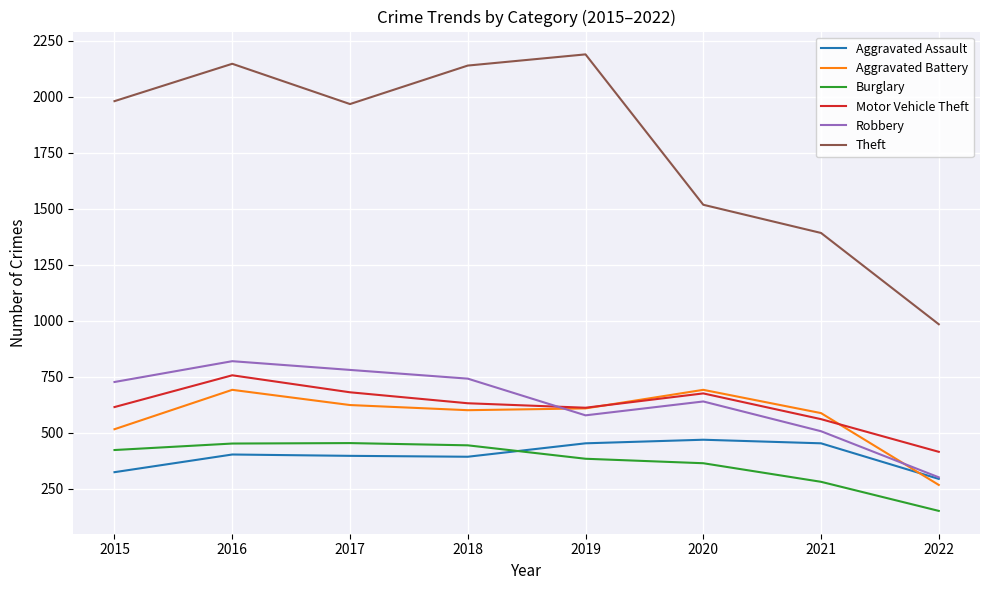

At which category does the chart reach its peak across all series?

2019